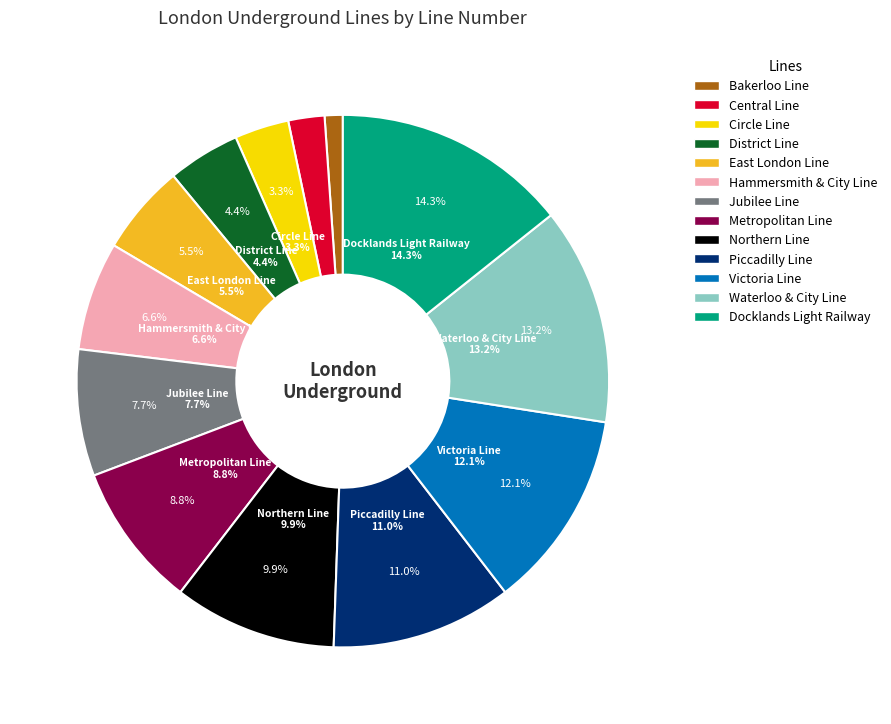

What is the ratio of the value at Waterloo & City Line to the value at Victoria Line?

1.1